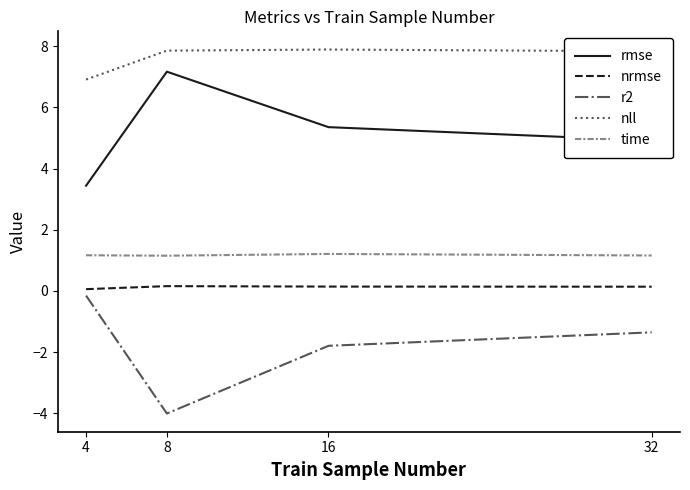

List the labels in order of rmse value, smallest first.

4, 32, 16, 8